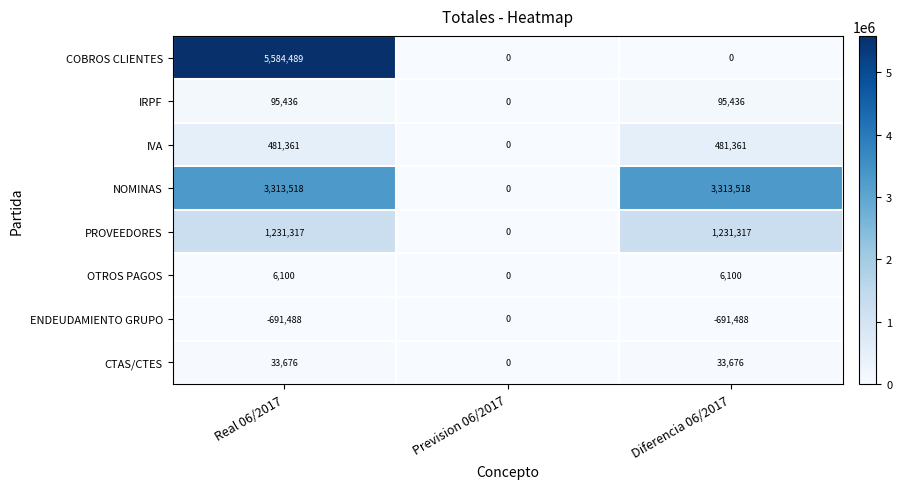

Reading left to right, list all the values displayed in this chart.

COBROS CLIENTES: Real 06/2017=5584489	Prevision 06/2017=0	Diferencia 06/2017=0
IRPF: Real 06/2017=95436	Prevision 06/2017=0	Diferencia 06/2017=95436
IVA: Real 06/2017=481361	Prevision 06/2017=0	Diferencia 06/2017=481361
NOMINAS: Real 06/2017=3313518	Prevision 06/2017=0	Diferencia 06/2017=3313518
PROVEEDORES: Real 06/2017=1231317	Prevision 06/2017=0	Diferencia 06/2017=1231317
OTROS PAGOS: Real 06/2017=6100	Prevision 06/2017=0	Diferencia 06/2017=6100
ENDEUDAMIENTO GRUPO: Real 06/2017=-691488	Prevision 06/2017=0	Diferencia 06/2017=-691488
CTAS/CTES: Real 06/2017=33676	Prevision 06/2017=0	Diferencia 06/2017=33676